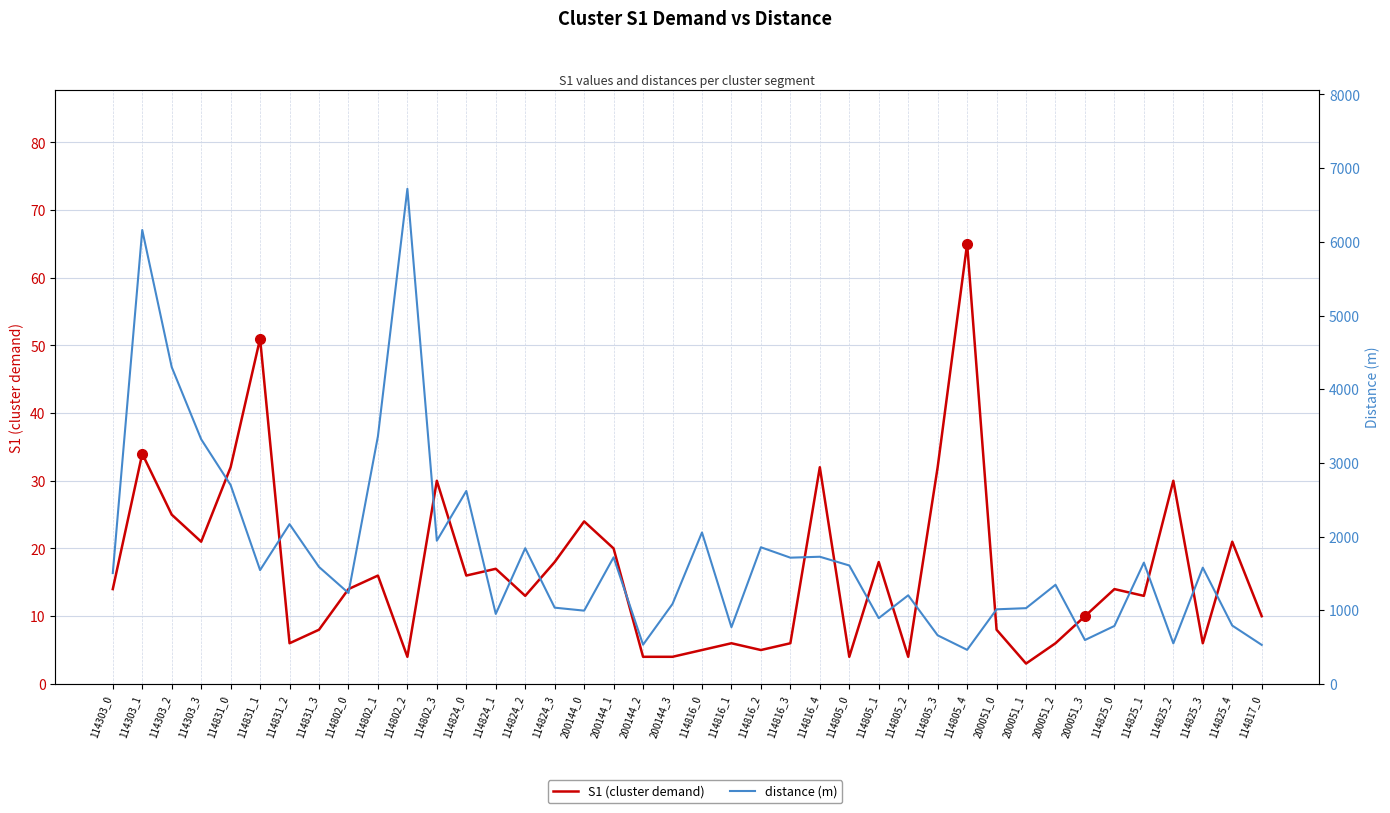

Is it true that distance (m) equals 659.0 at 114805_3?

True